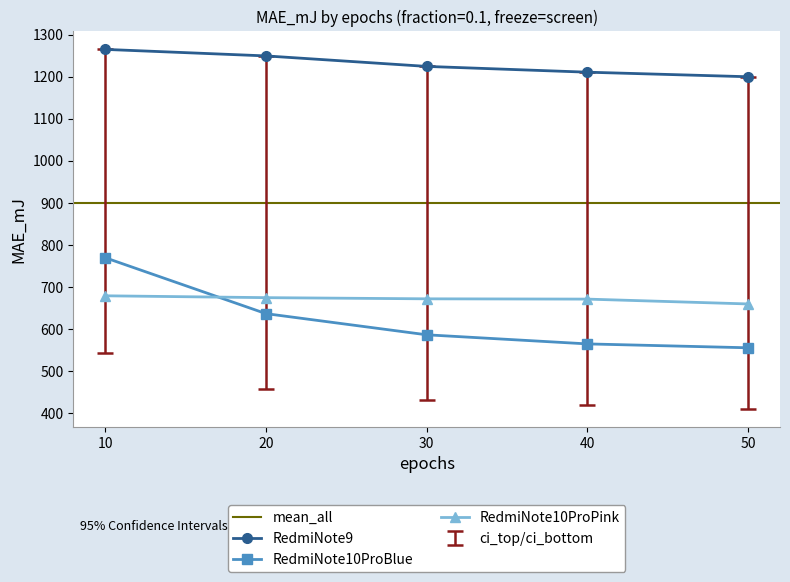

What is the value of the RedmiNote10ProPink point at the 4th from the left?

671.3